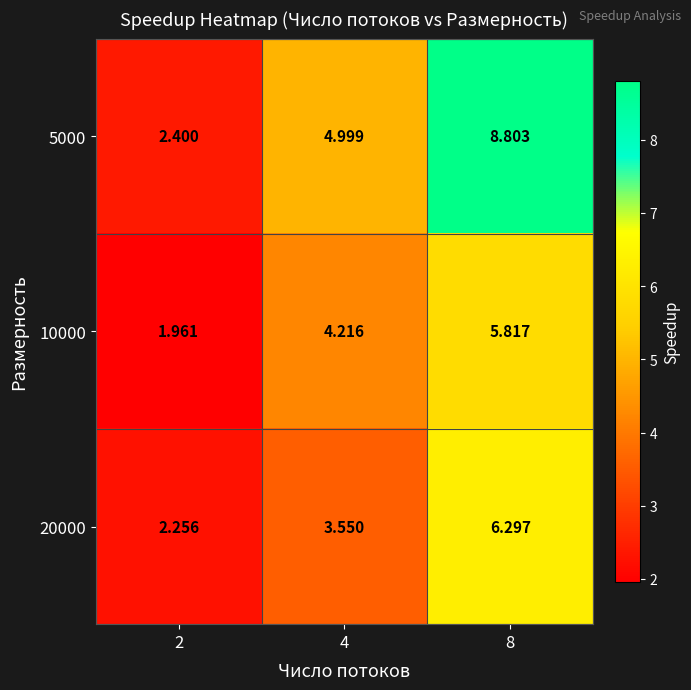

Which series has the largest range (max minus min)?

5000